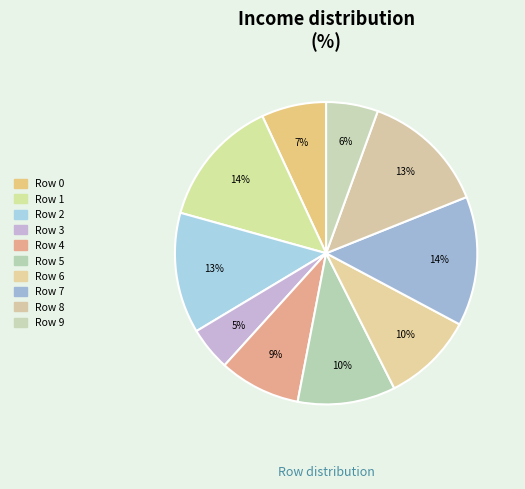

What percentage is the Row 3 slice, to the nearest percent?

5%